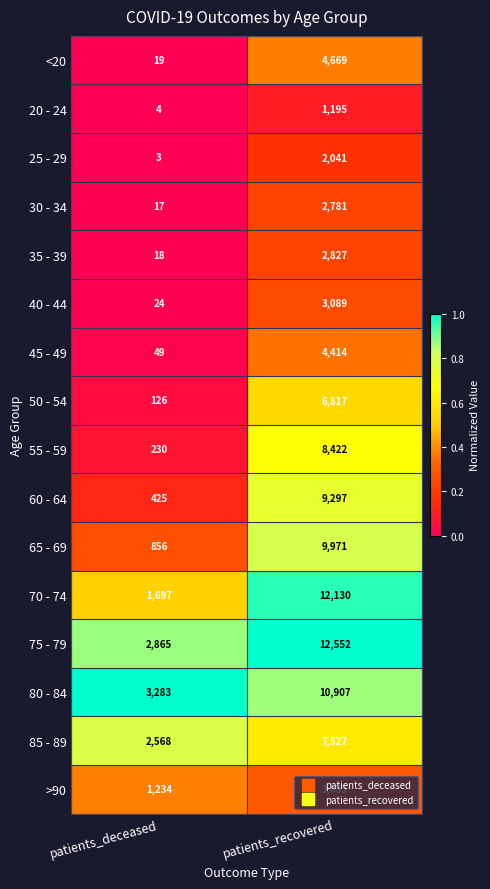

Which category has the highest value across all series?

patients_recovered